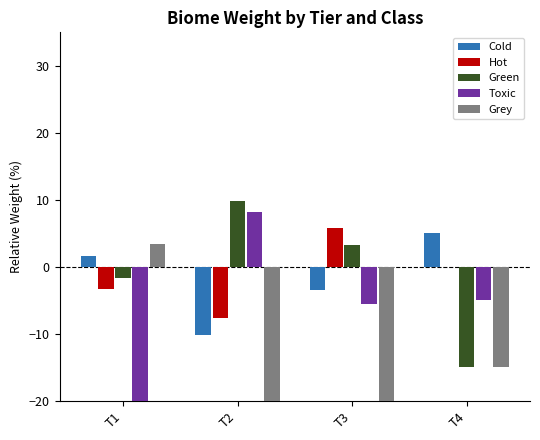

Is it true that Cold equals 2.8 at T1?

False